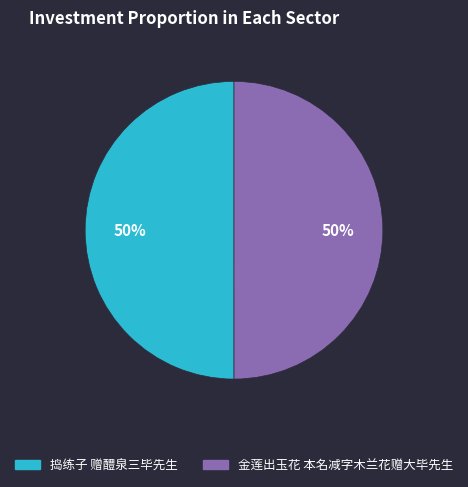

Do 捣练子 赠醴泉三毕先生 and 金莲出玉花 本名减字木兰花赠大毕先生 together represent more than half of the pie?

Yes